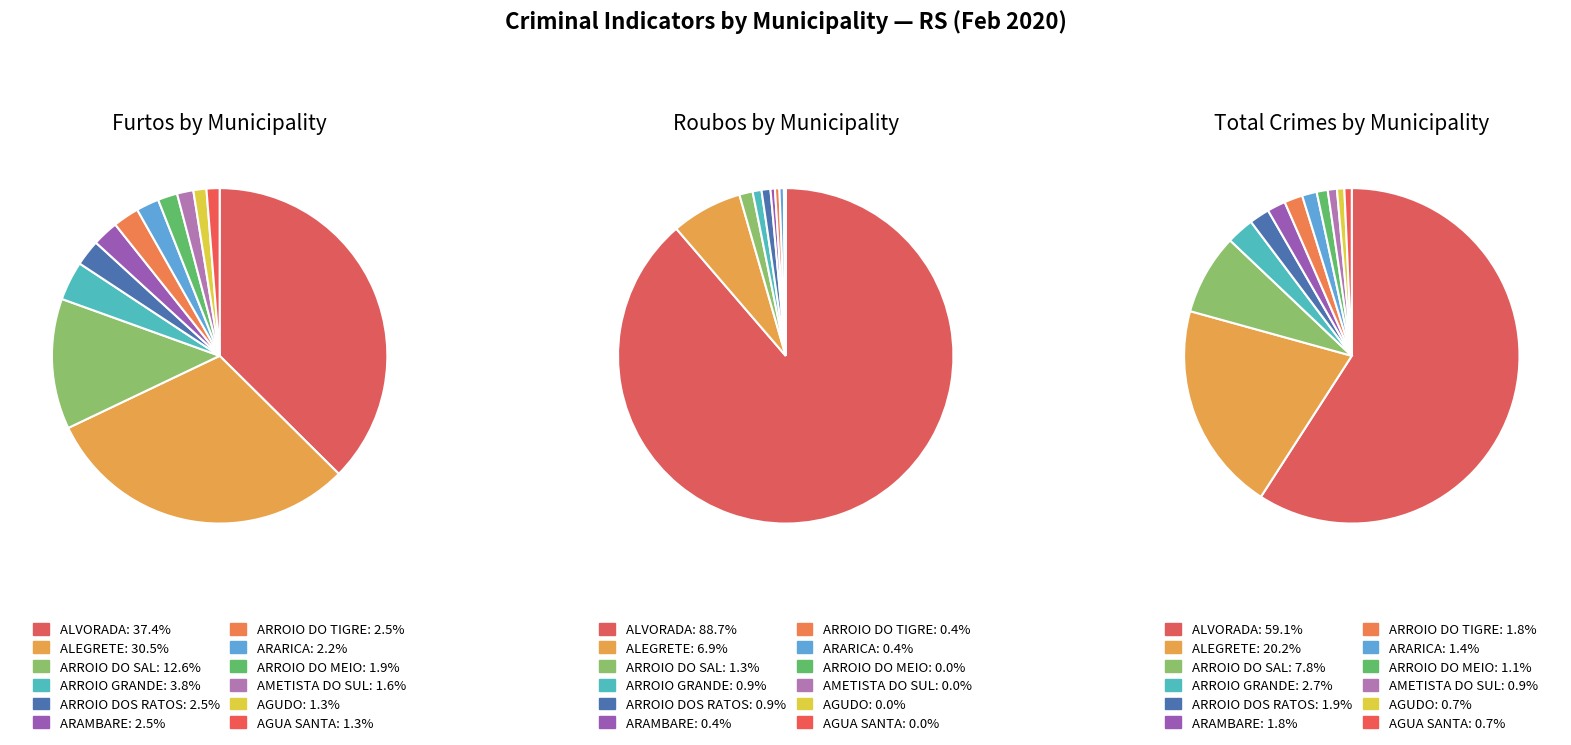

How many segments does this pie chart have?

12